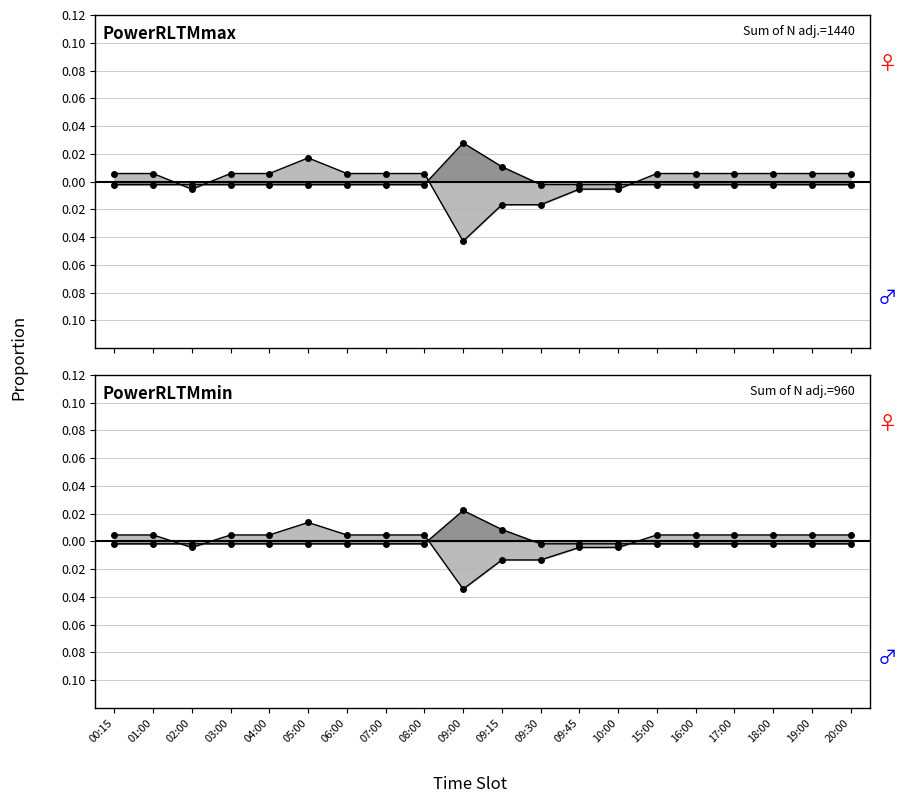

What position from the right is 02:00?

18